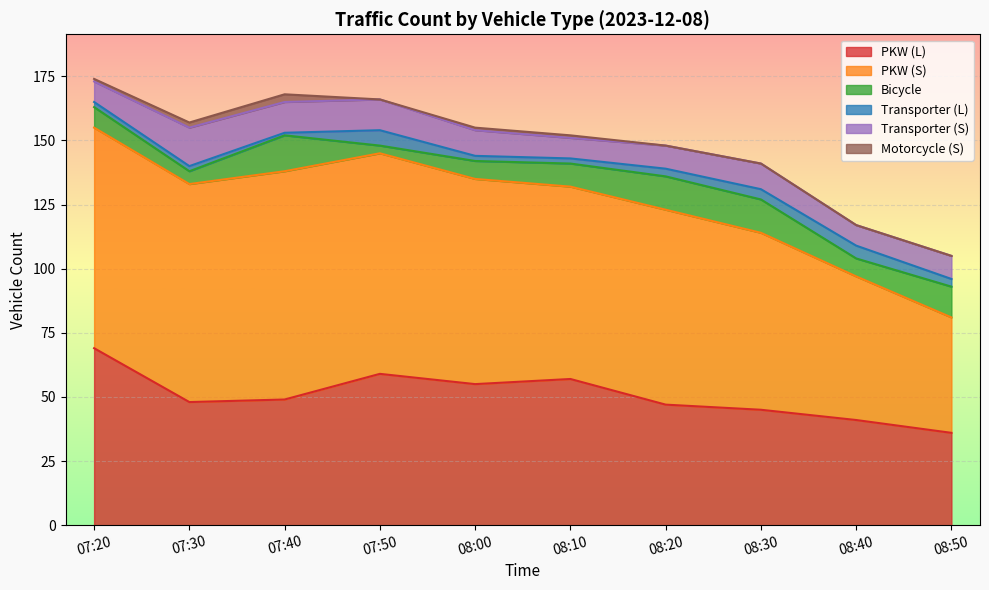

Read the Transporter (S) value at 08:30.

10